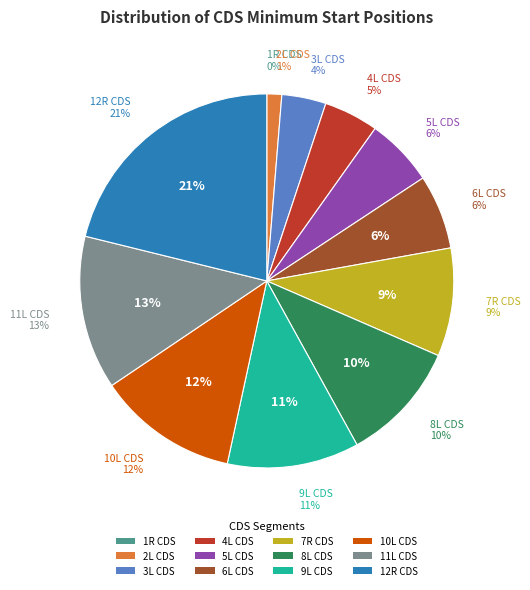

To the nearest percent, what is the difference between the 5L CDS and 2L CDS slice percentages?

5%